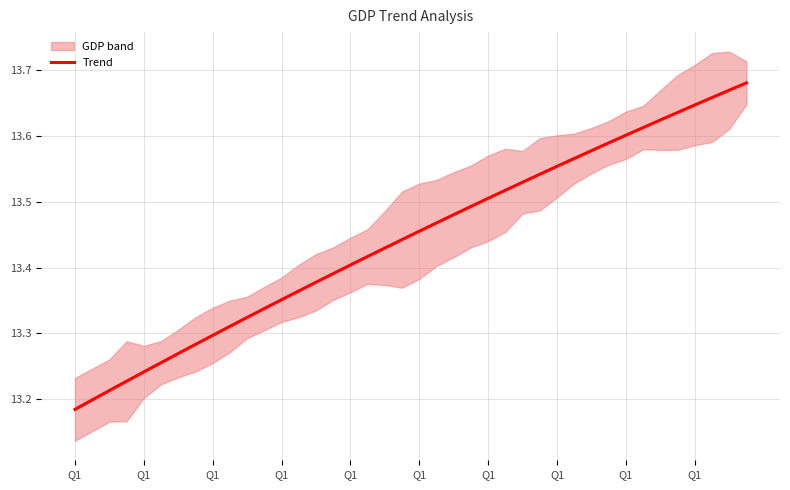

The chart shows a value of 8.8 at 14. True or false?

False